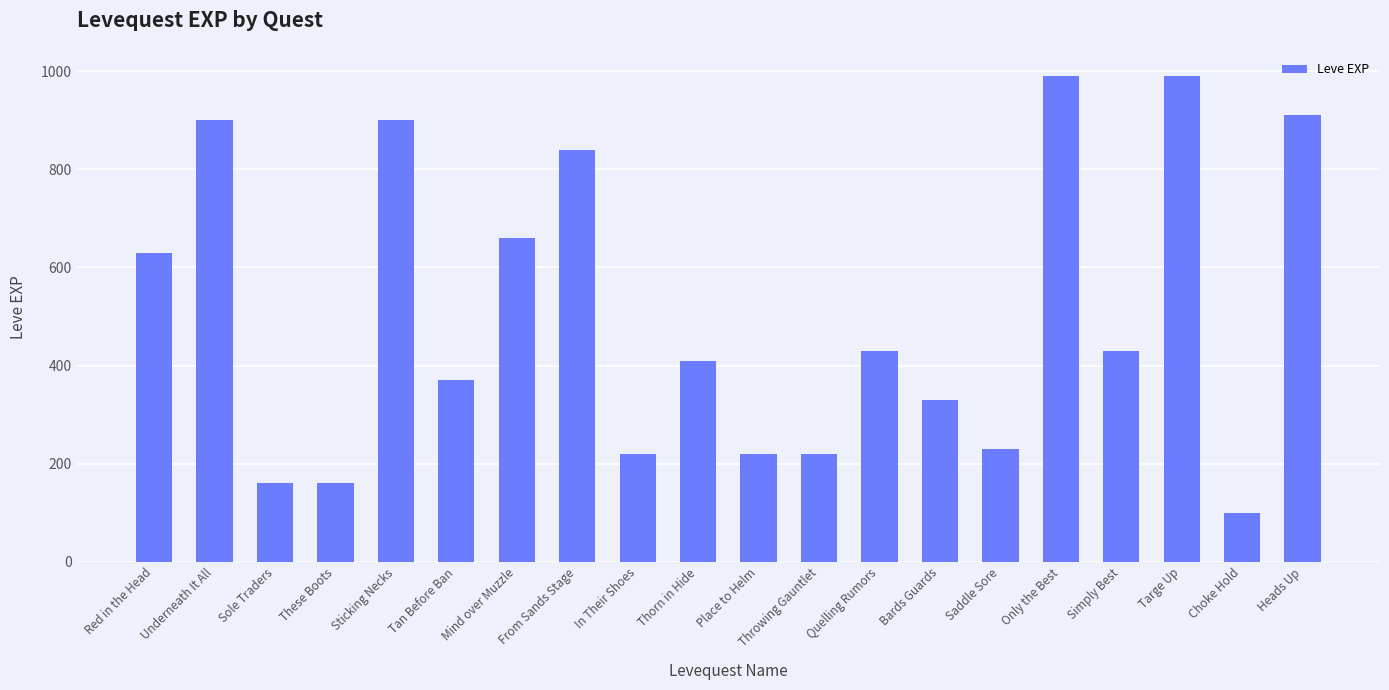

The value at Bards Guards is 221. True or false?

False